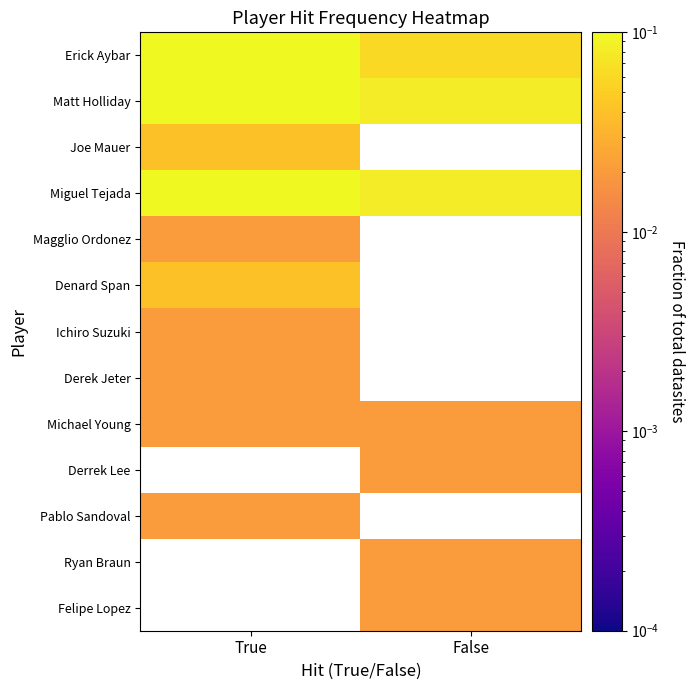

Between False and True, which is larger?

True